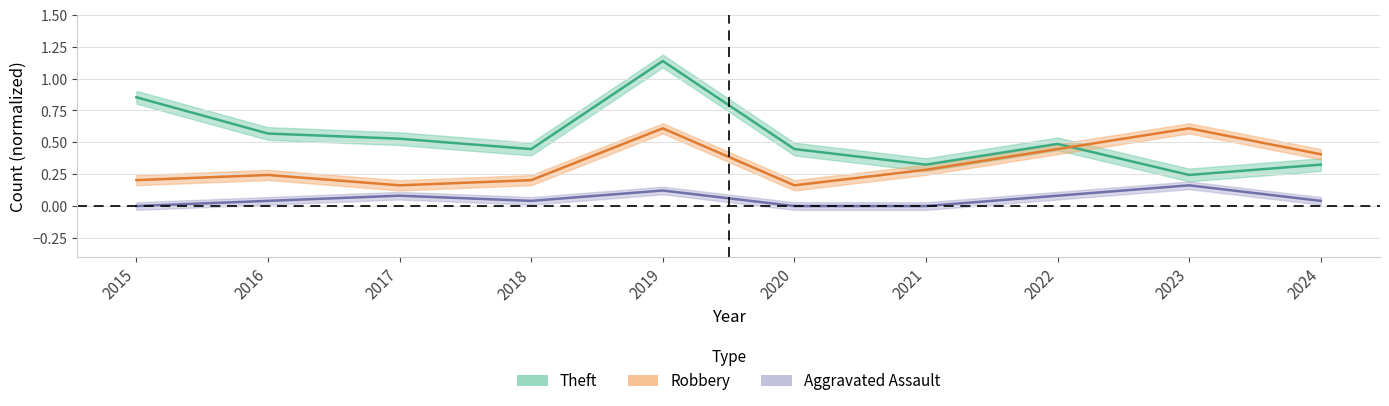

True or false: Theft and Aggravated Assault cross at least once.

False